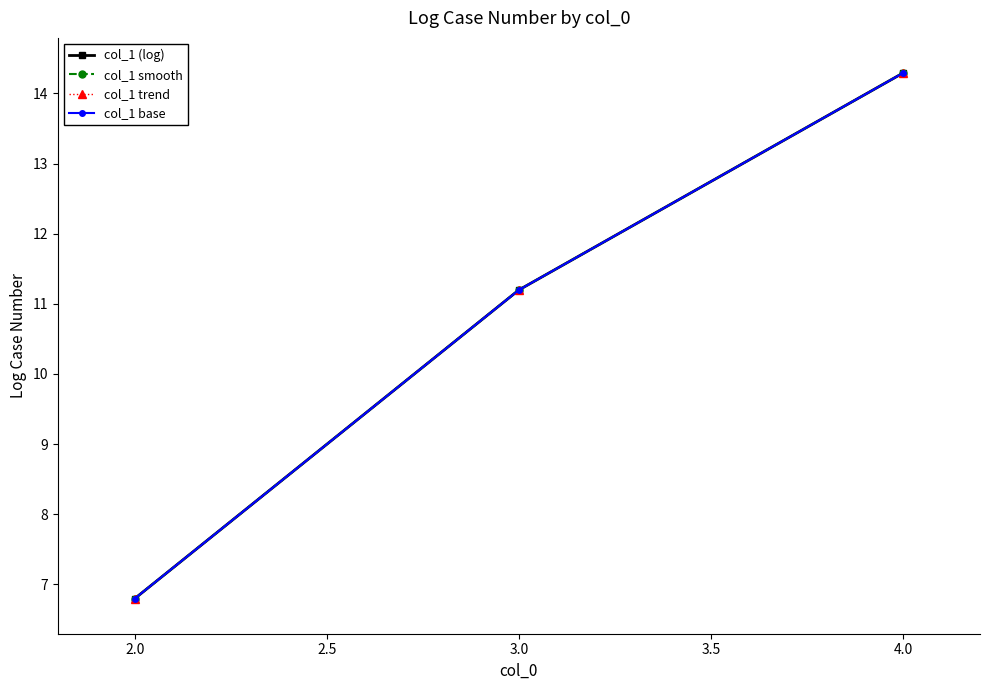

At how many categories does at least one series exceed 7?

2